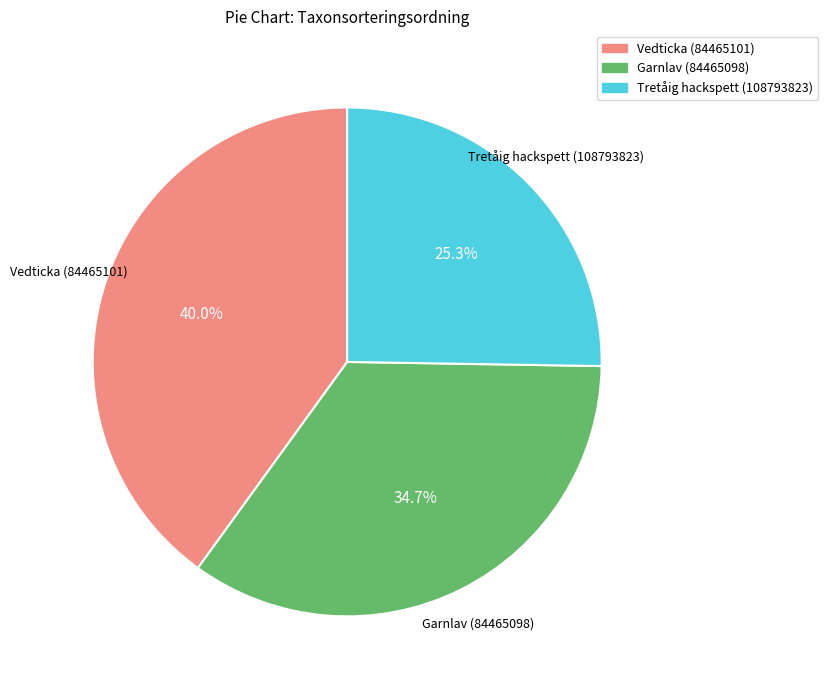

What percentage is the Garnlav (84465098) slice, to the nearest percent?

35%